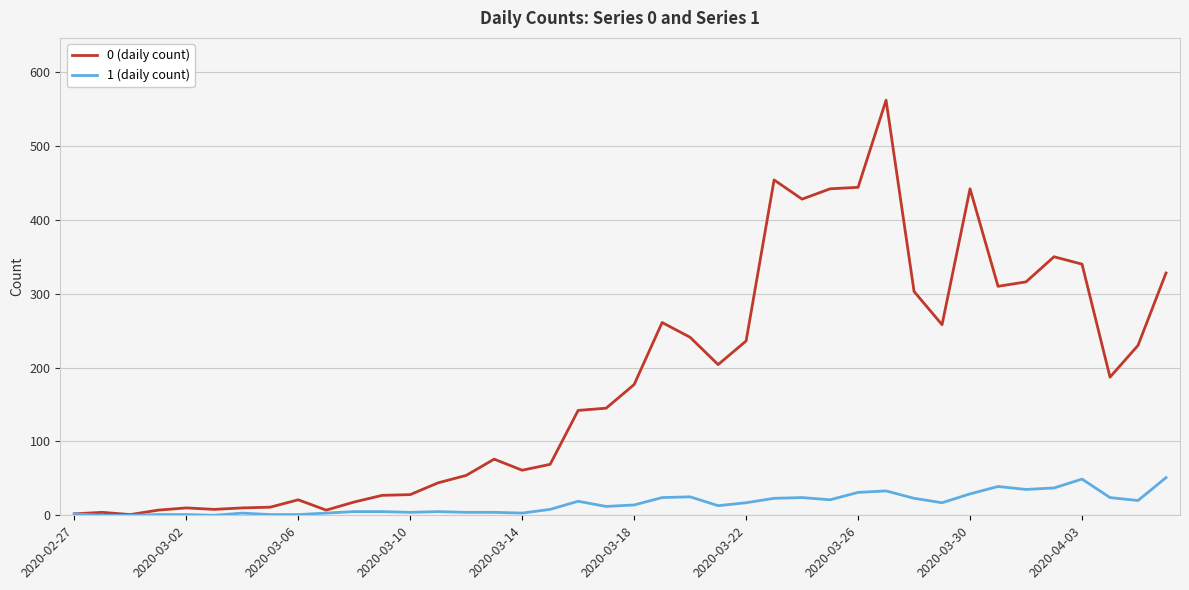

List the series in order of their overall mean, lowest first.

1 (daily count), 0 (daily count)